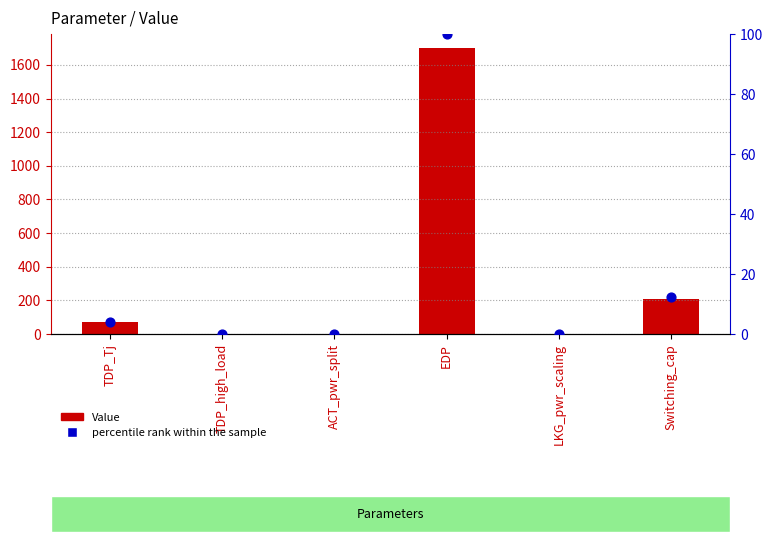

Is the value of percentile rank within the sample at TDP_high_load greater than the value of Value at Switching_cap?

No